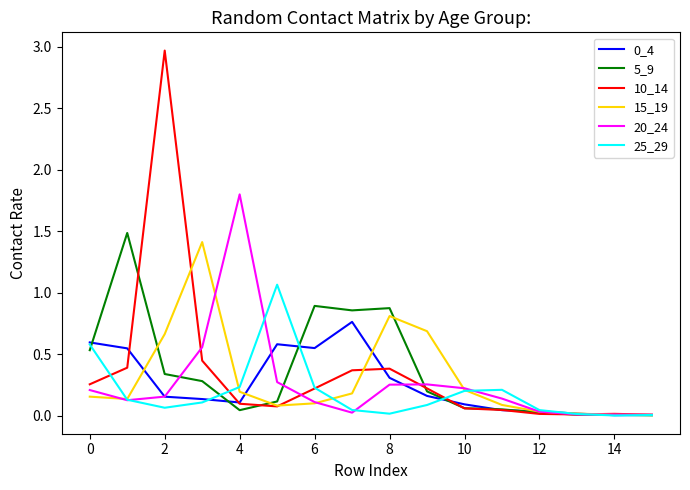

What is the maximum value shown in the chart?

3.0